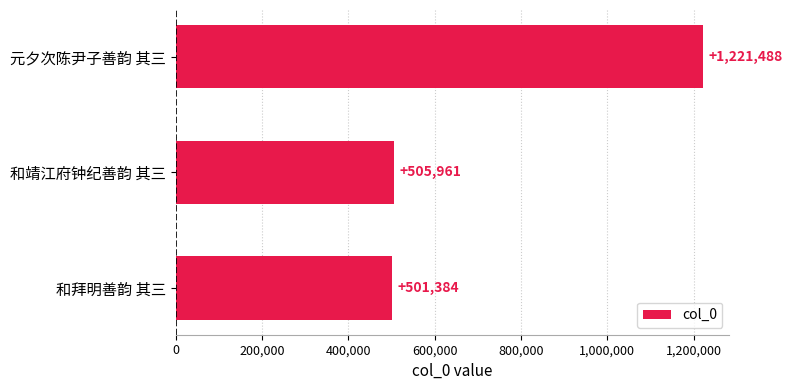

What is the difference between the maximum and minimum values?

720104